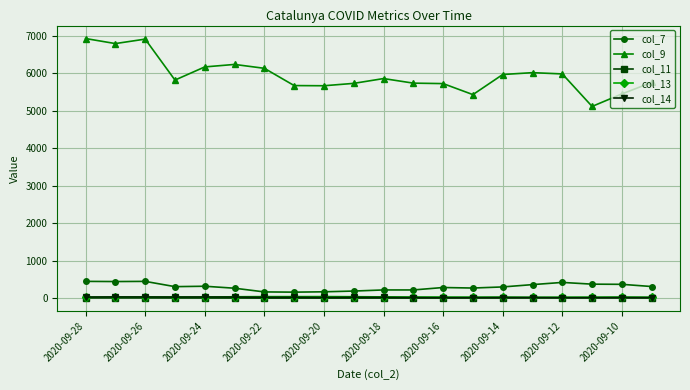

What is the maximum value for col_9?

6922.8